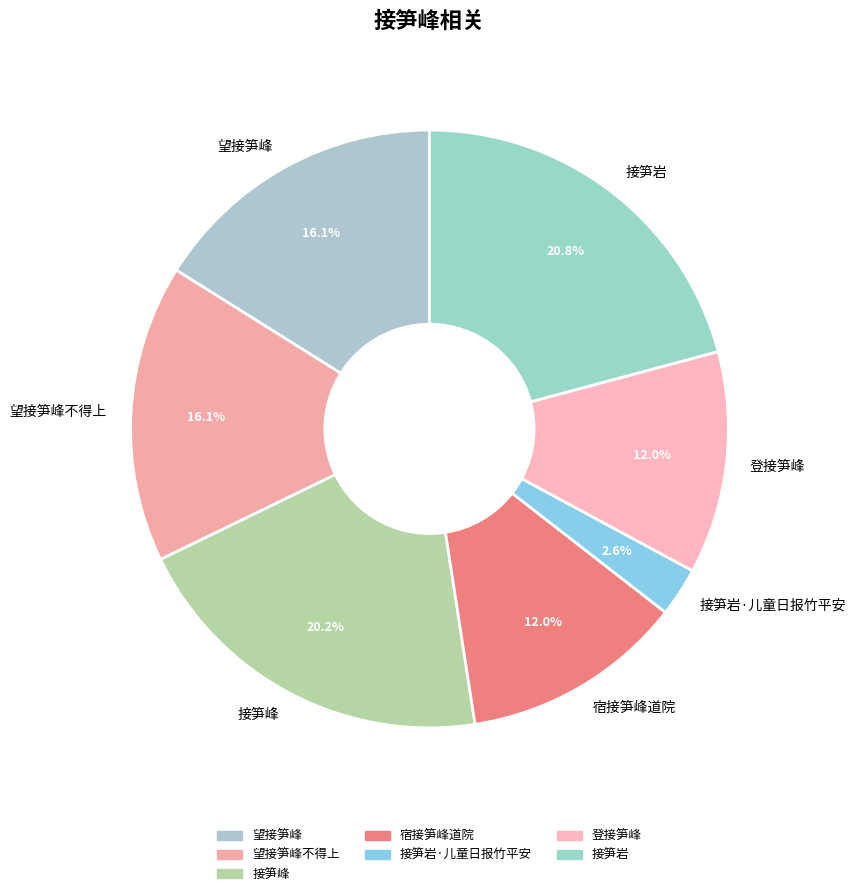

To the nearest percent, what is the difference between the 接笋峰 and 登接笋峰 slice percentages?

8%